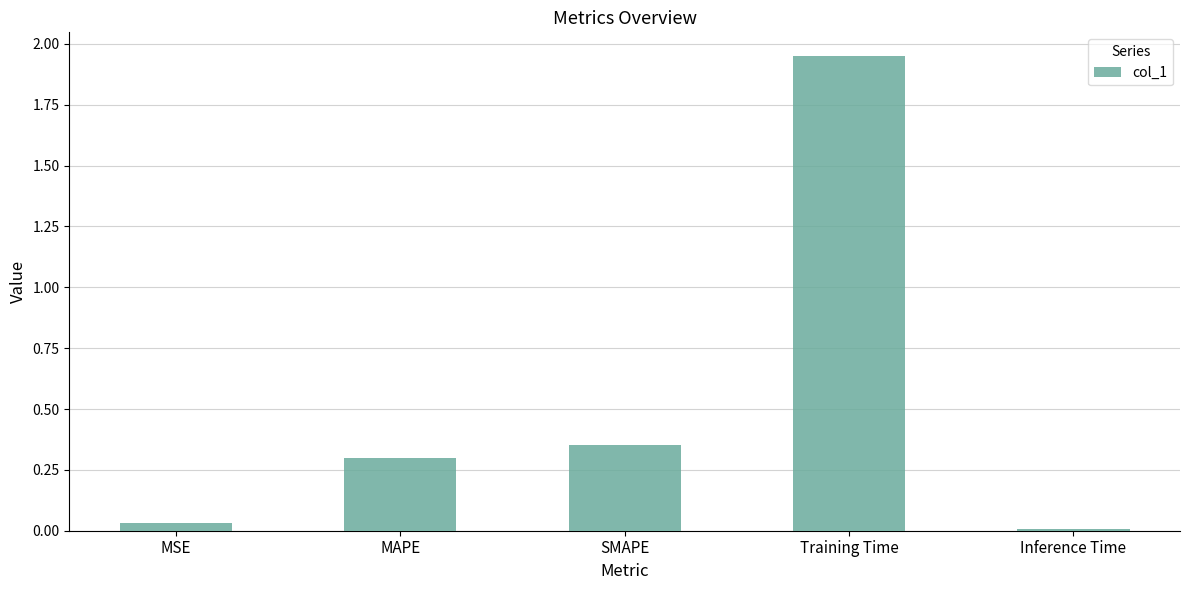

The chart shows a value of 0.5 at MAPE. True or false?

False